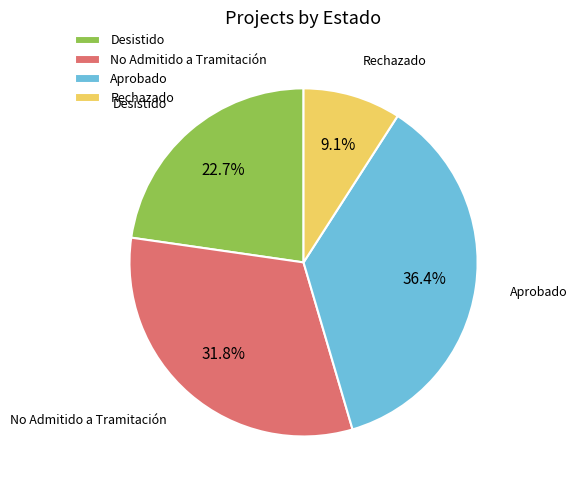

What percentage is NOT represented by Aprobado?

63.6%